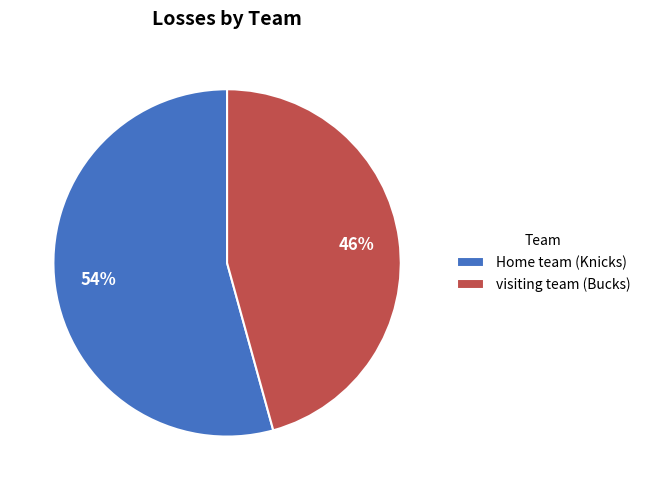

Which slice is the largest?

Home team (Knicks)